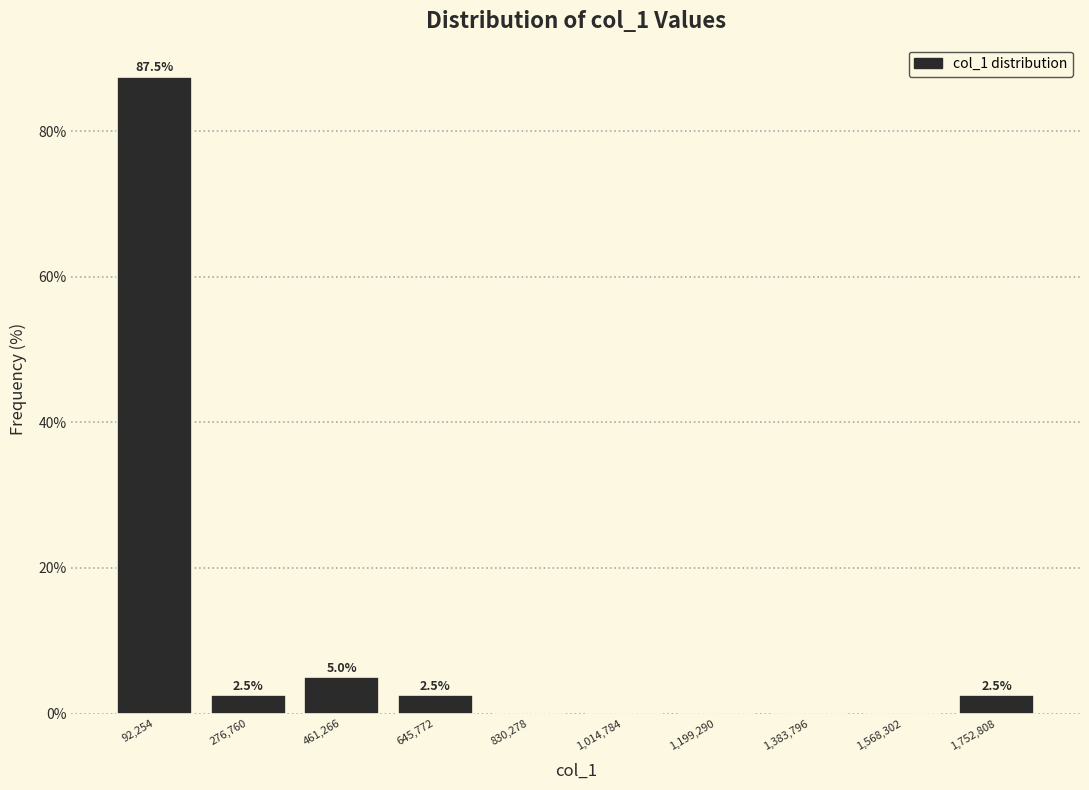

Over which range of the x-axis is the bar tallest?

0 to 180000